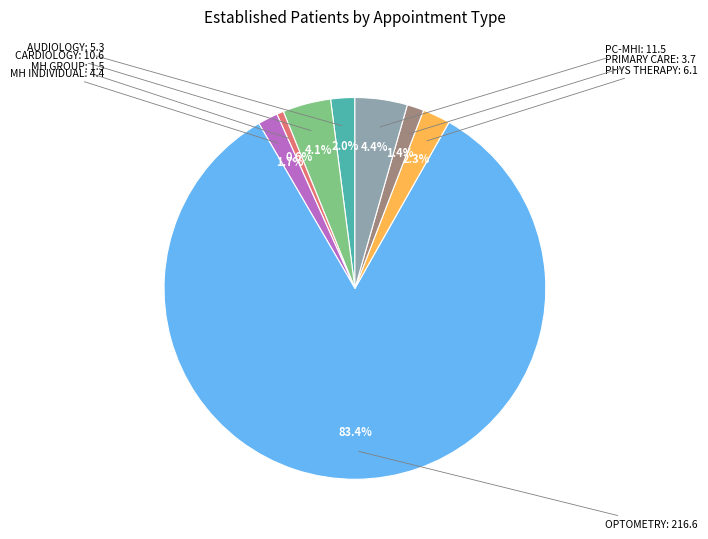

To the nearest percent, what is the difference between the largest and smallest slice percentages?

83%